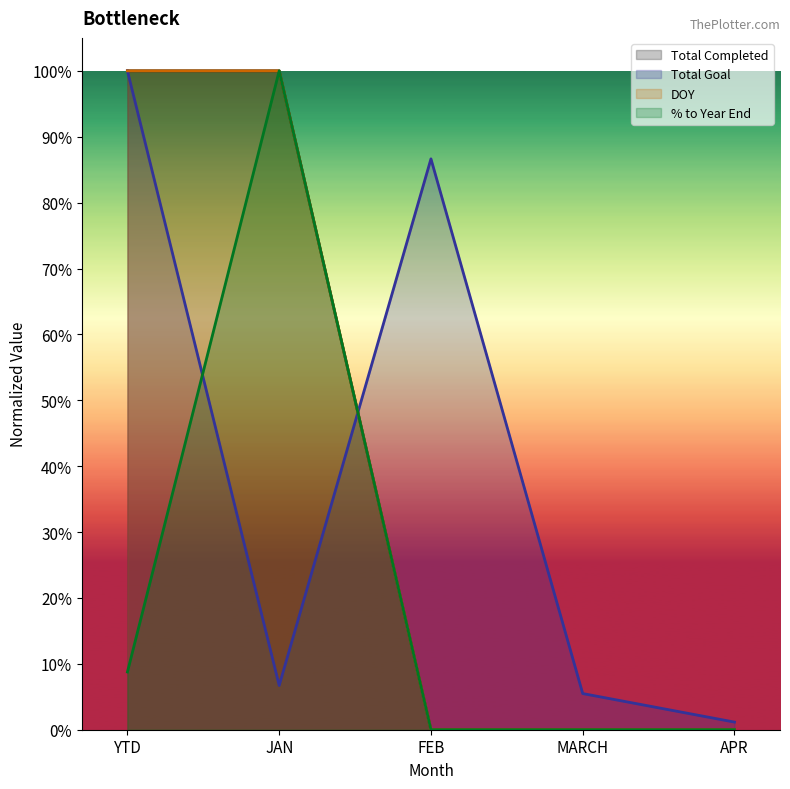

True or false: DOY has a value of 1.0 at YTD.

True